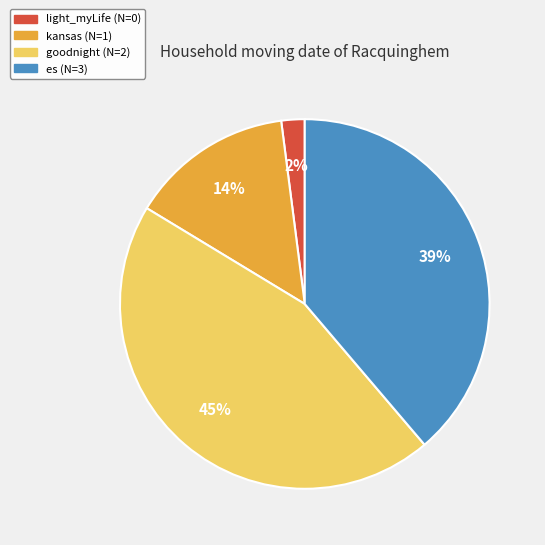

Which category has the biggest portion of the pie?

goodnight (N=2)